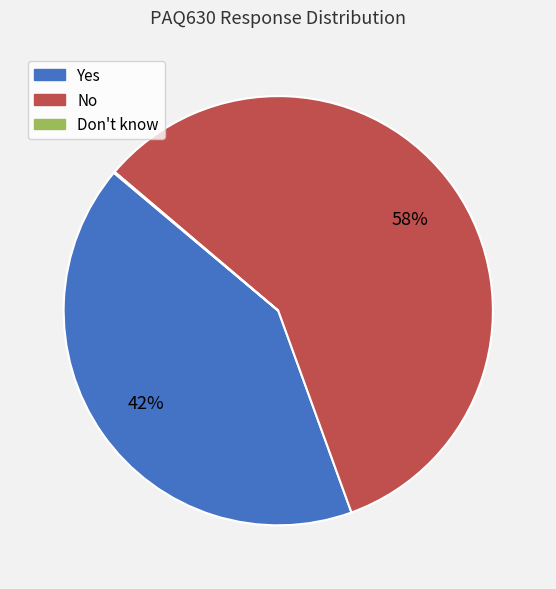

Which has a higher value, No or Yes?

No